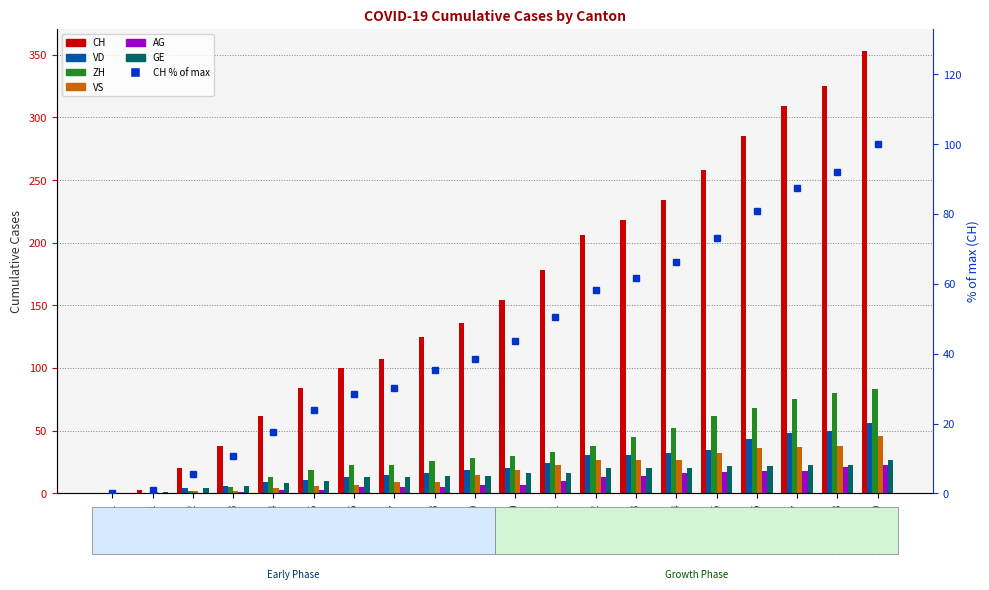

What is the label of the 4th bar from the right?

2020-06-16